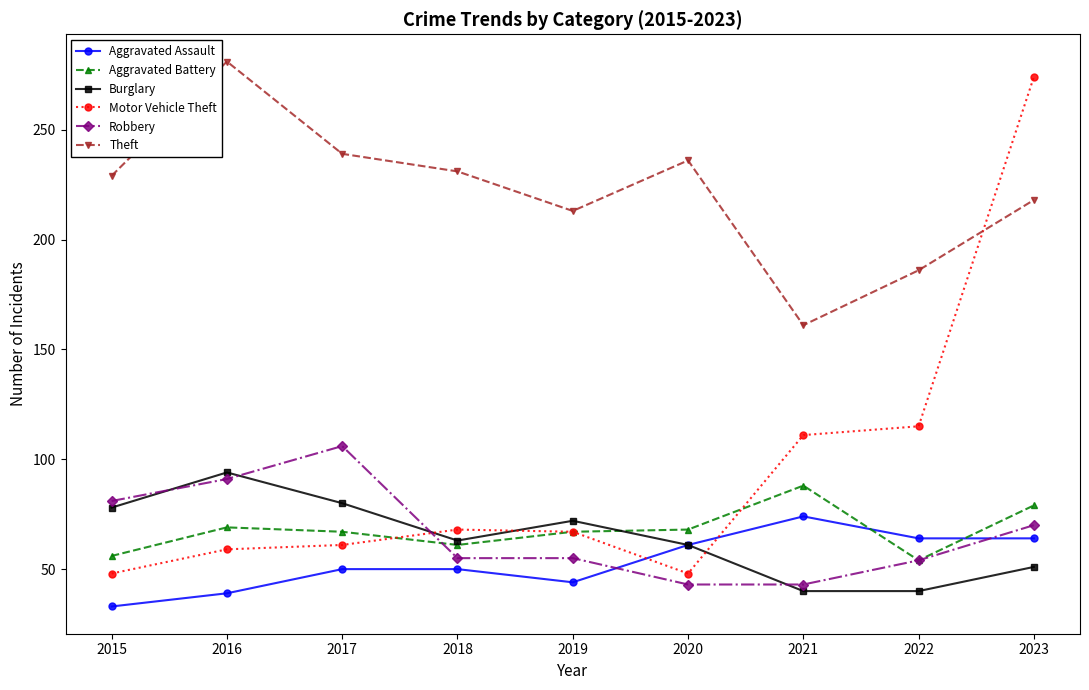

Which series changed the most between 2017 and 2020?

Robbery